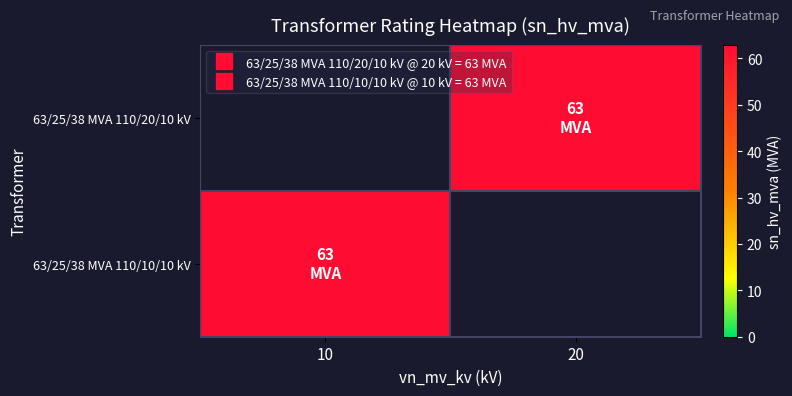

List the series in order of their overall mean, lowest first.

63/25/38 MVA 110/20/10 kV, 63/25/38 MVA 110/10/10 kV